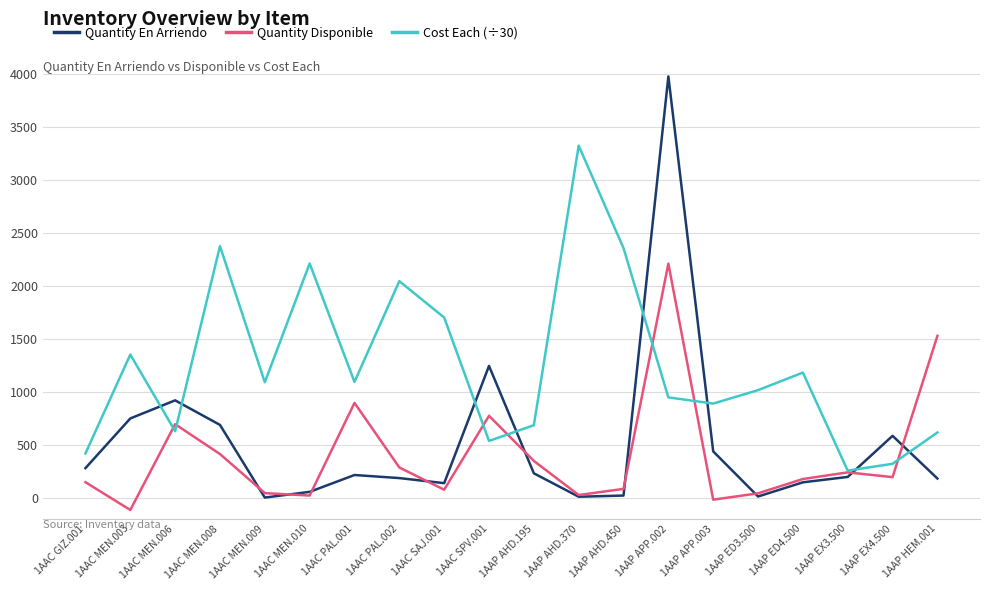

True or false: Cost Each (÷30) has a value of 3292.7 at 1AAC MEN.008.

False